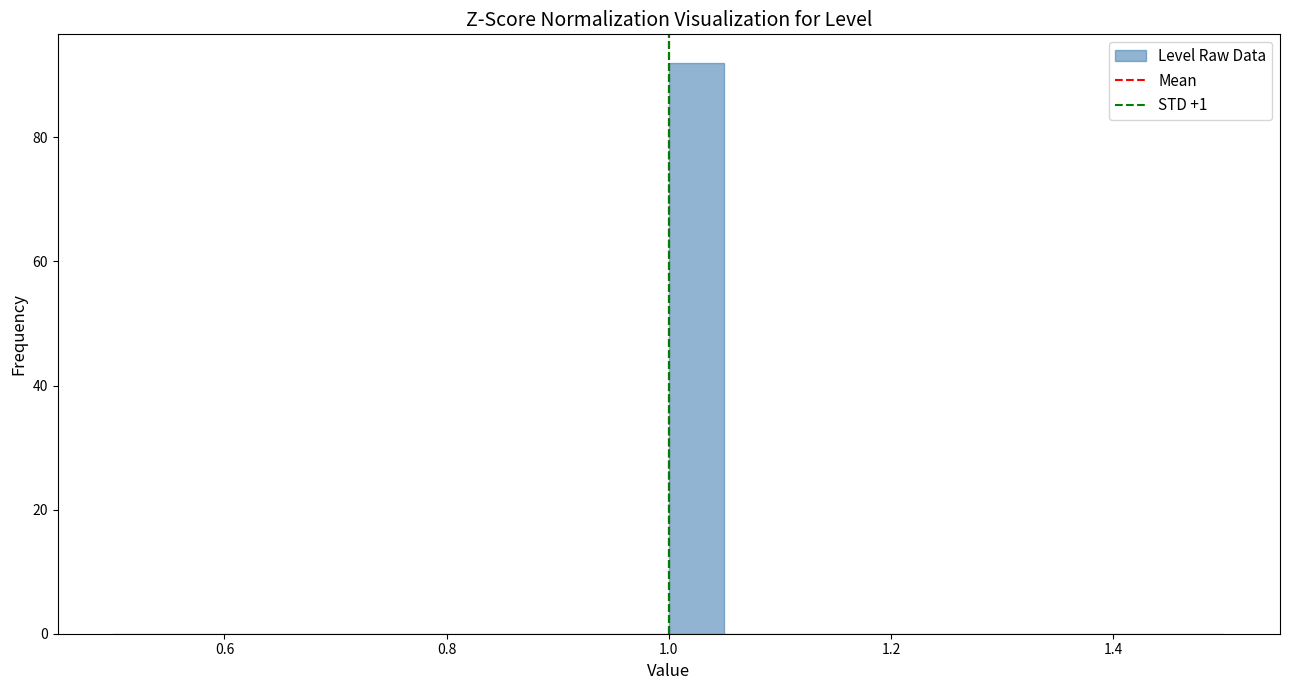

Read against the x-axis, roughly where is the centre of the tallest bar?

1.02